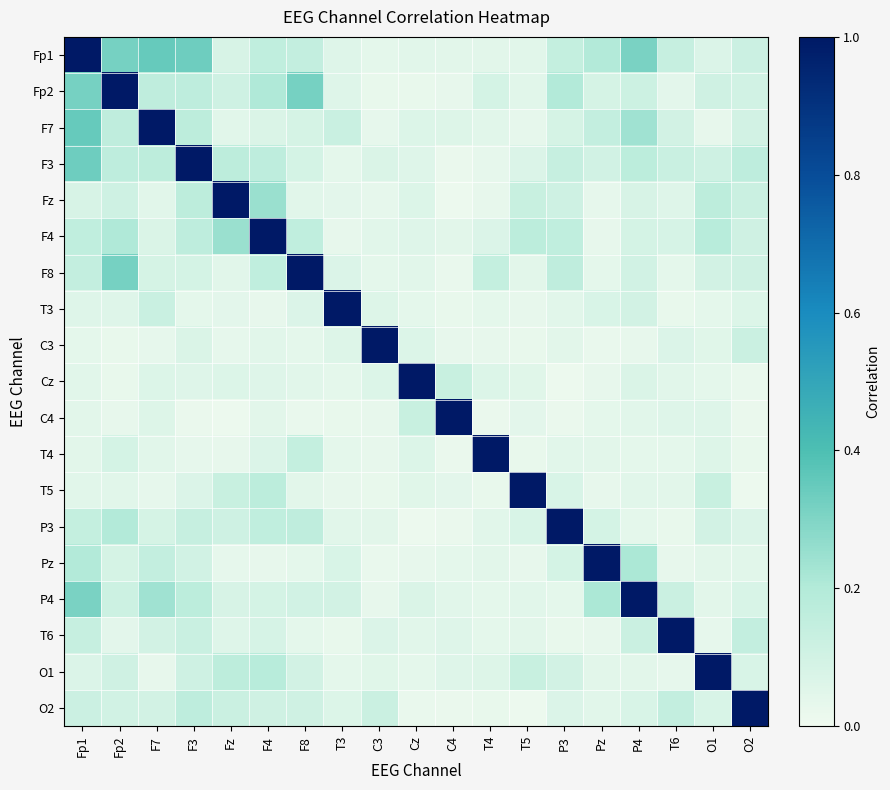

How many data points does each series have?

19